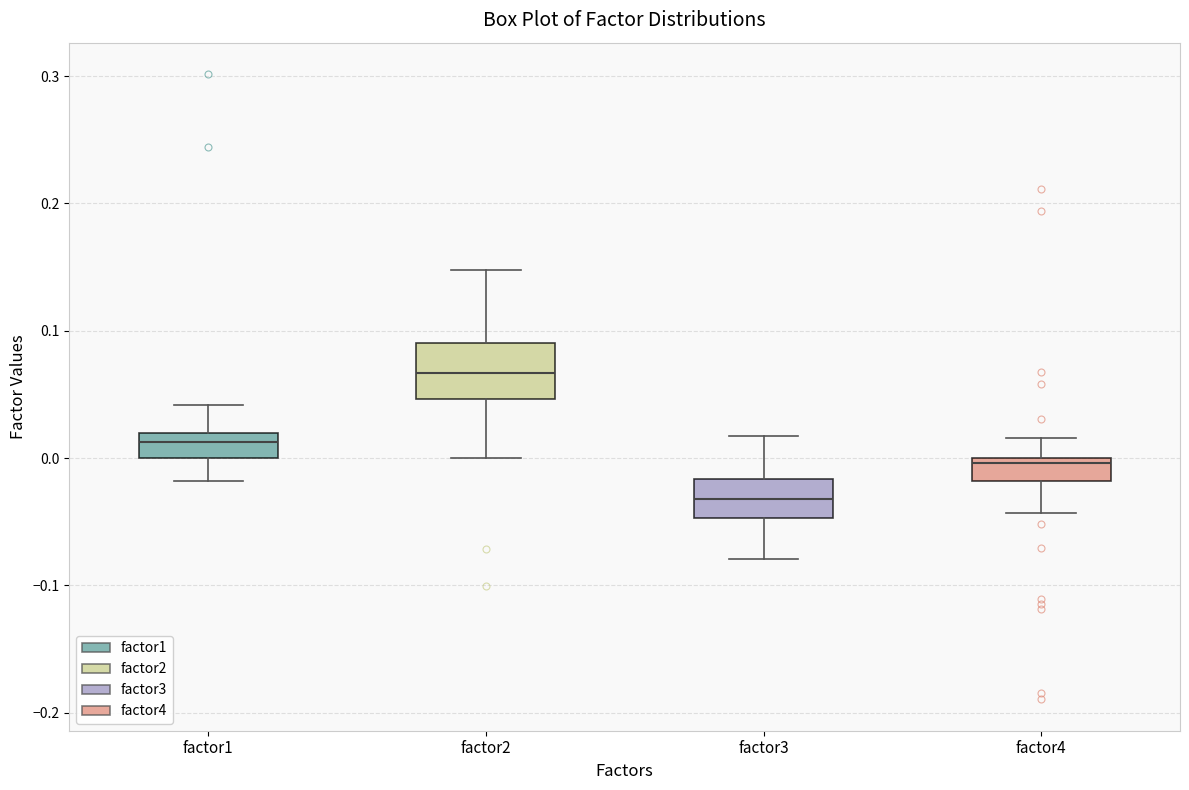

Which box's median line is the lowest?

factor3